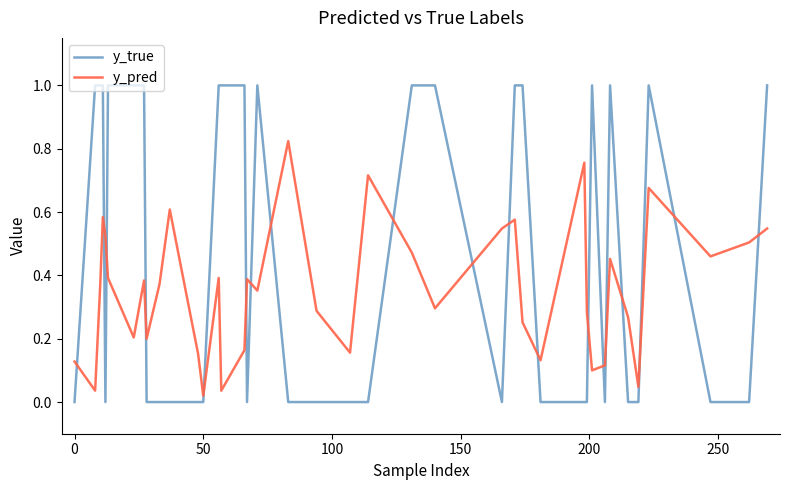

What are all the series names shown in the legend?

y_true, y_pred